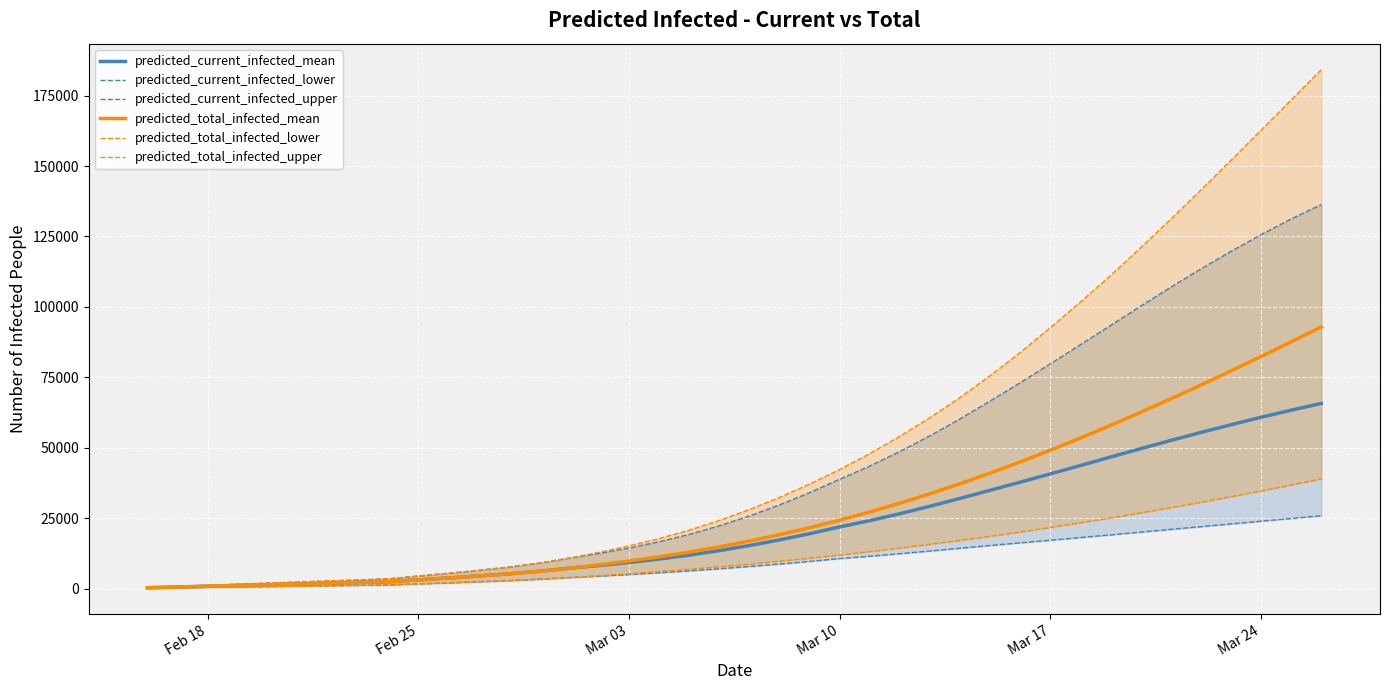

Reading left to right, what are all the values shown in this chart?

predicted_current_infected_mean: 266	532	798	1064	1330	1596	1862	2128	2393	3070	3742	4444	5206	6094	7177	8143	9233	10463	11857	13453	15254	17254	19456	21870	24097	26554	29202	32003	34884	37769	40694	43672	46671	49653	52568	55400	58146	60791	63317	65705
predicted_current_infected_lower: 140	280	420	560	700	841	981	1121	1261	1631	1998	2381	2799	3285	3867	4389	4959	5578	6252	6996	7808	8684	9622	10624	11461	12363	13314	14294	15270	16213	17142	18088	19049	20021	20992	21959	22925	23893	24862	25831
predicted_current_infected_upper: 382	763	1144	1525	1906	2287	2668	3049	3430	4423	5411	6450	7598	8985	10757	12443	14377	16603	19201	22257	25759	29684	34037	38814	43492	48639	54231	60254	66593	73093	79794	86594	93410	100278	106978	113457	119690	125625	131229	136317
predicted_total_infected_mean: 266	532	798	1064	1330	1596	1862	2128	2393	3070	3742	4444	5206	6094	7177	8409	9764	11261	12921	14783	16850	19116	21584	24263	27166	30296	33646	37209	40978	44946	49104	53437	57932	62574	67351	72250	77262	82375	87580	92871
predicted_total_infected_lower: 140	280	420	560	700	841	981	1121	1261	1631	1998	2381	2799	3285	3867	4529	5239	5999	6813	7697	8649	9665	10744	11886	13093	14362	15696	17094	18555	20081	21671	23327	25048	26835	28690	30609	32591	34637	36748	38924
predicted_total_infected_upper: 382	763	1144	1525	1906	2287	2668	3049	3430	4423	5411	6450	7598	8985	10757	12824	15139	17746	20725	24162	28046	32351	37085	42243	47915	54049	60681	67852	75578	83850	92618	101732	111155	121002	131140	141502	152040	162709	173472	184232